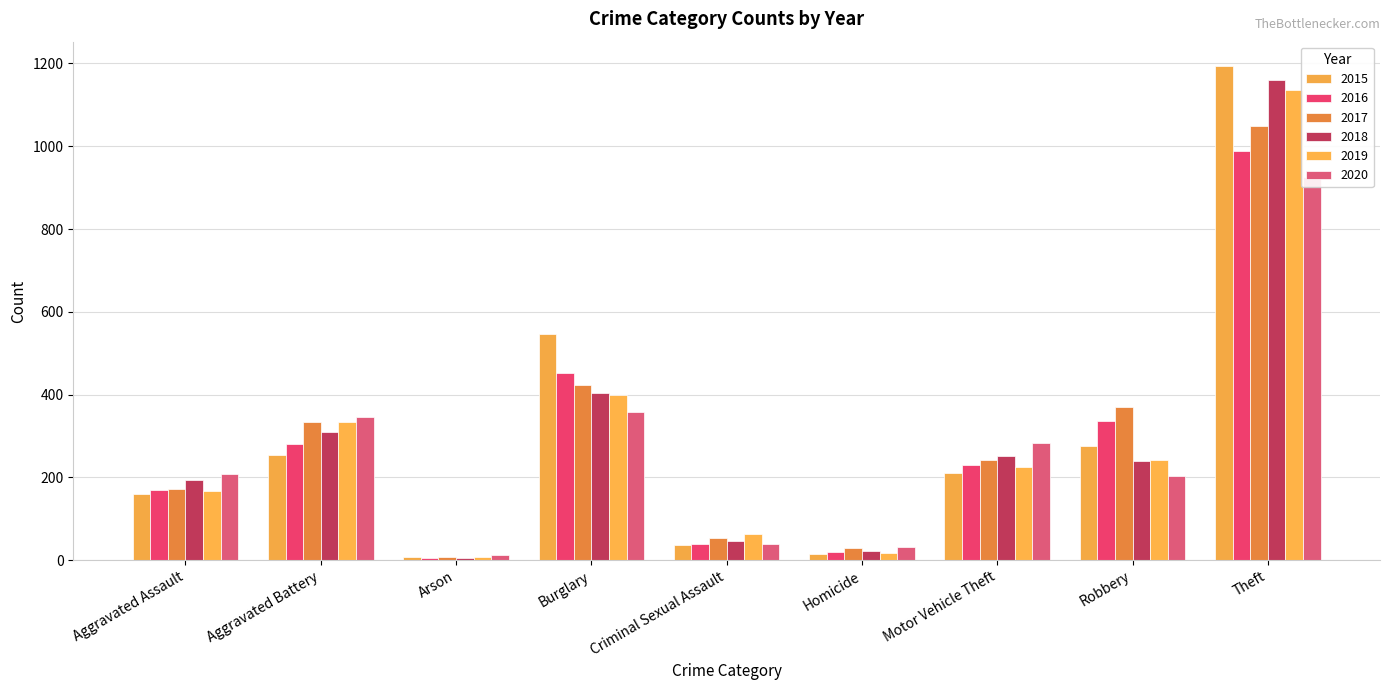

What is the lowest value of the 2018 series?

6